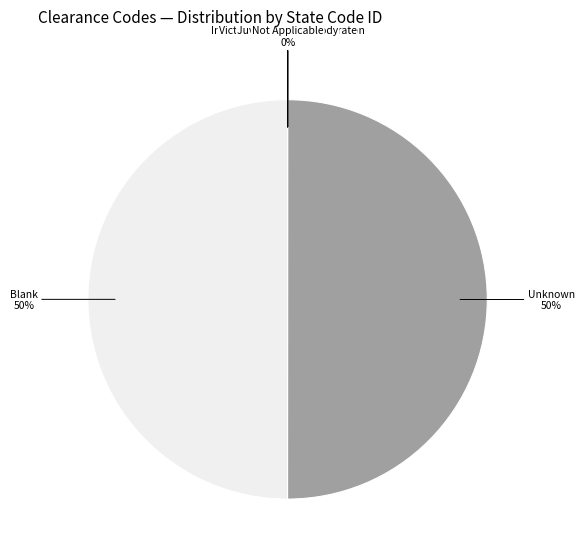

Is it true that Blank is 50% of the pie?

True